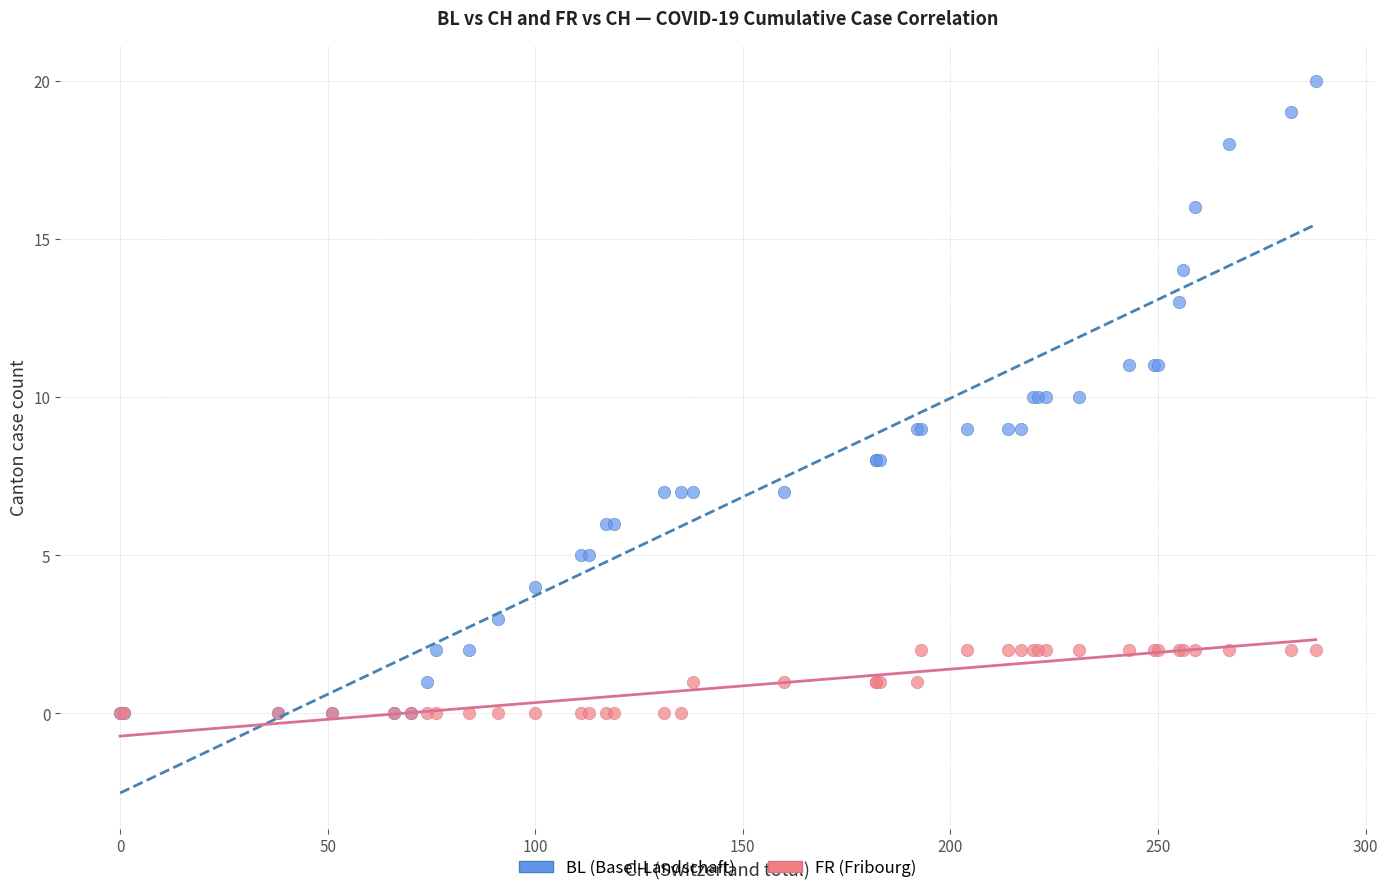

Which series reaches the maximum Y coordinate?

BL (Basel-Landschaft)